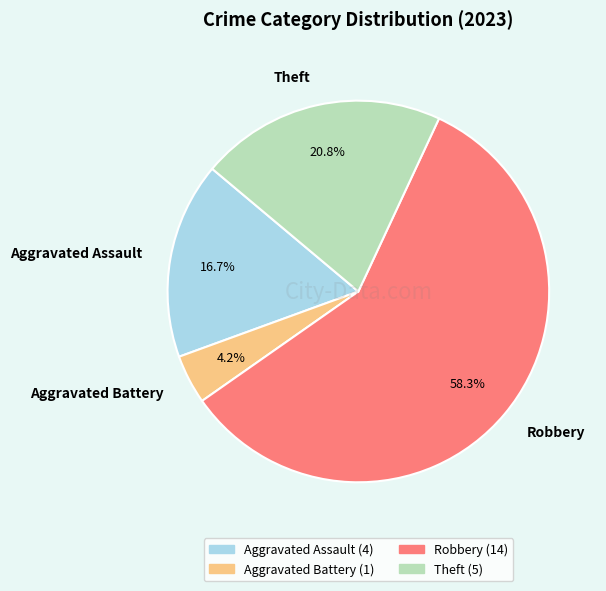

To the nearest percent, what is the average slice percentage?

25%